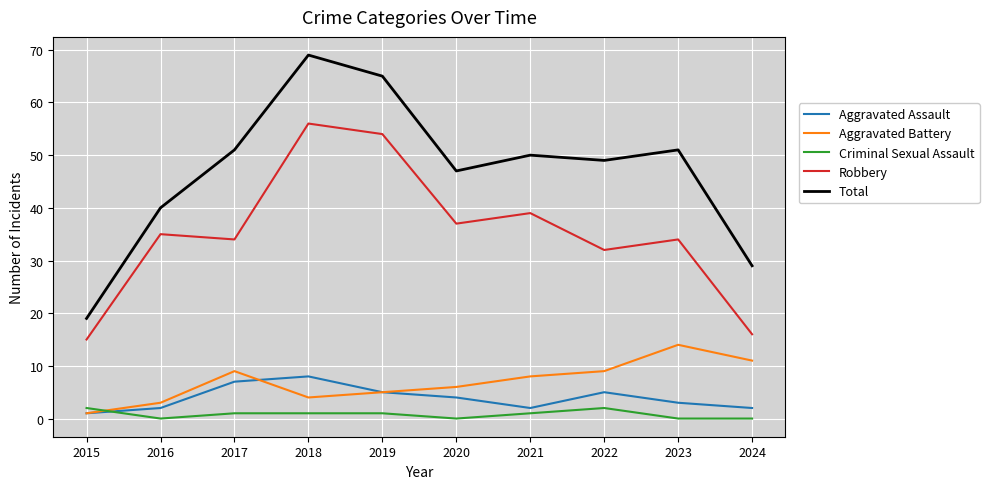

How many lines are shown in the chart?

5